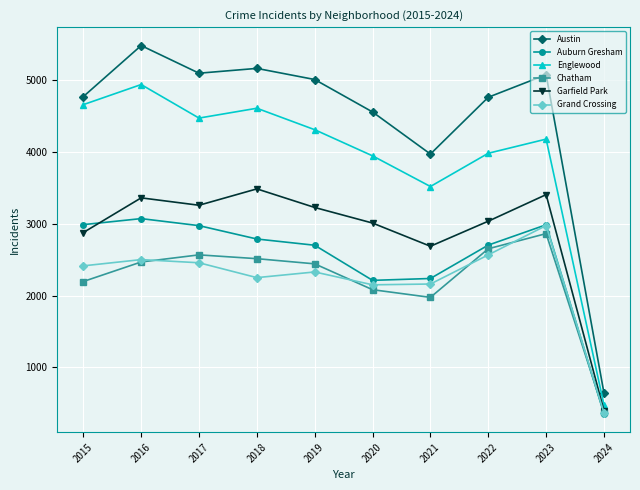

True or false: Grand Crossing and Austin intersect in this chart.

False